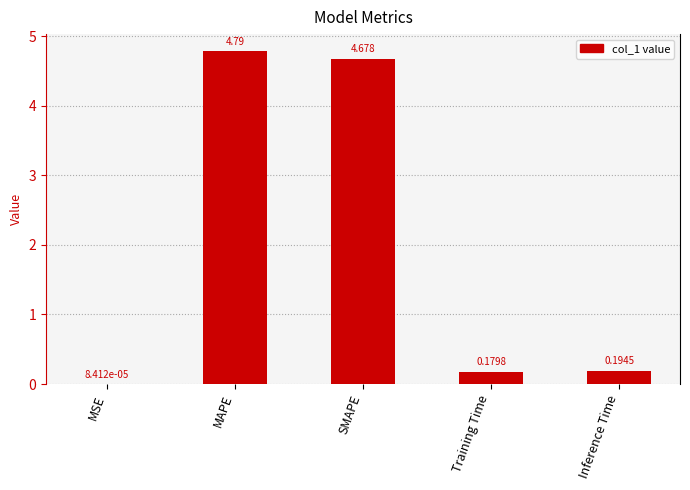

What is the sum of all values?

9.8